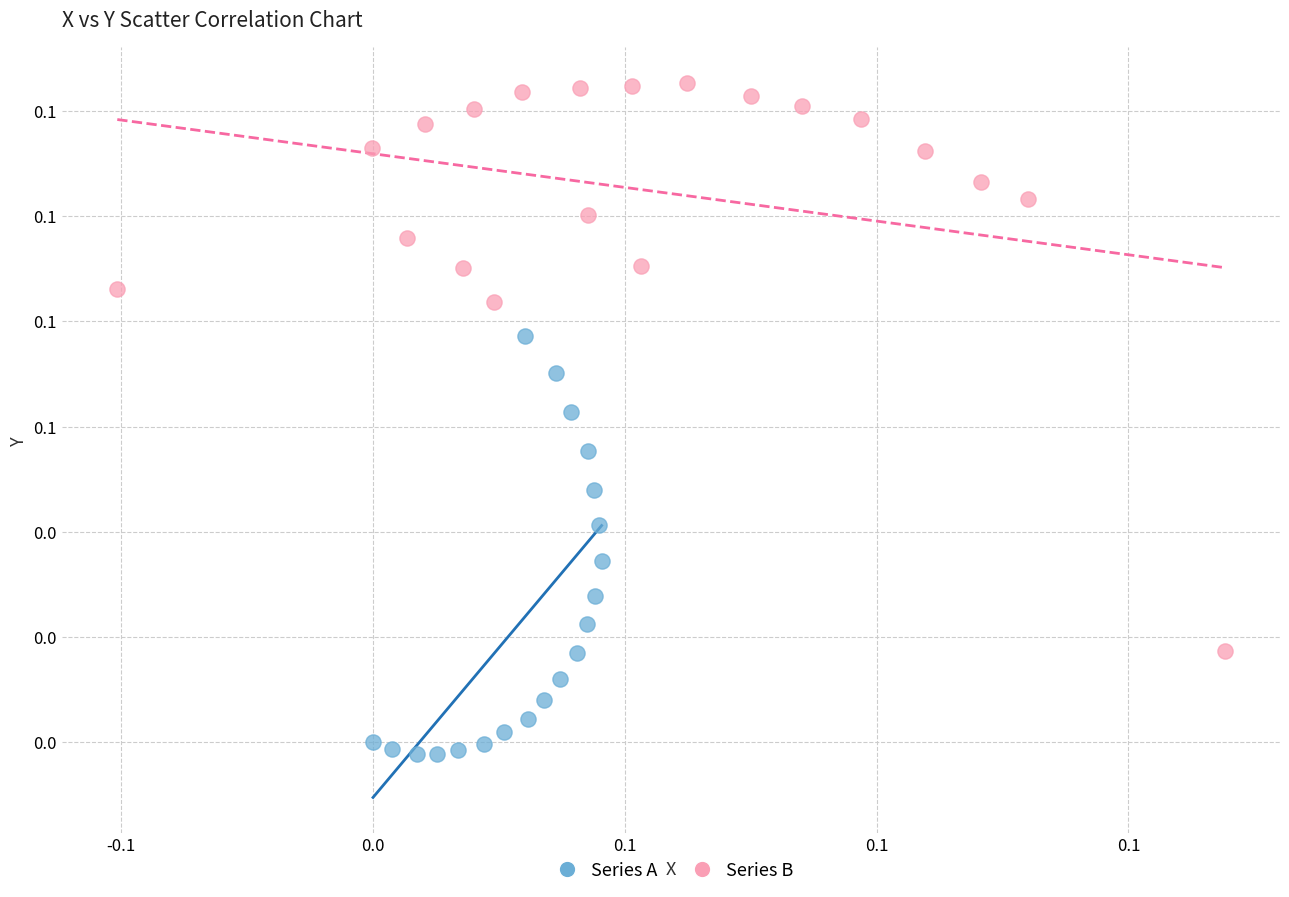

Which series has the largest Y range (max minus min)?

Series B